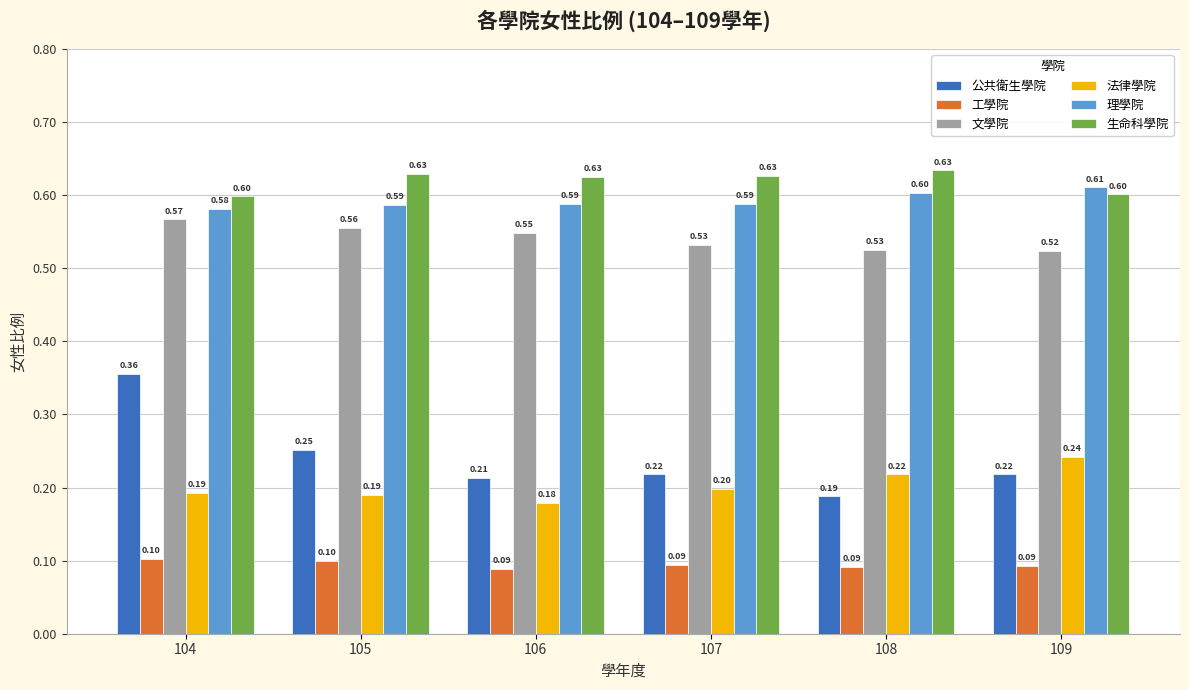

List the series in order of their peak value, highest first.

生命科學院, 理學院, 文學院, 公共衛生學院, 法律學院, 工學院